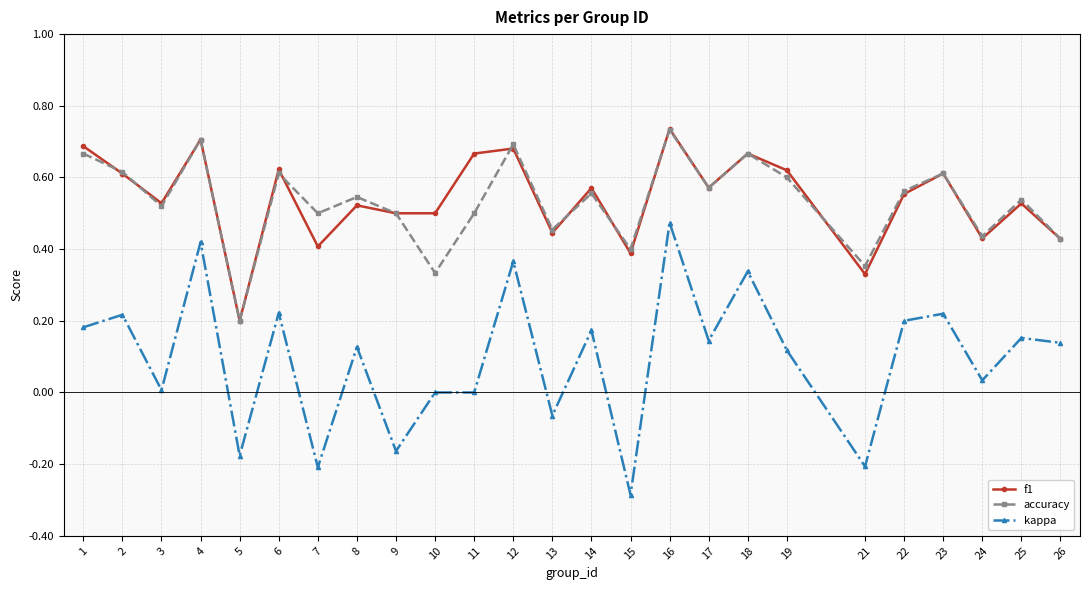

At which label does kappa reach its minimum?

15